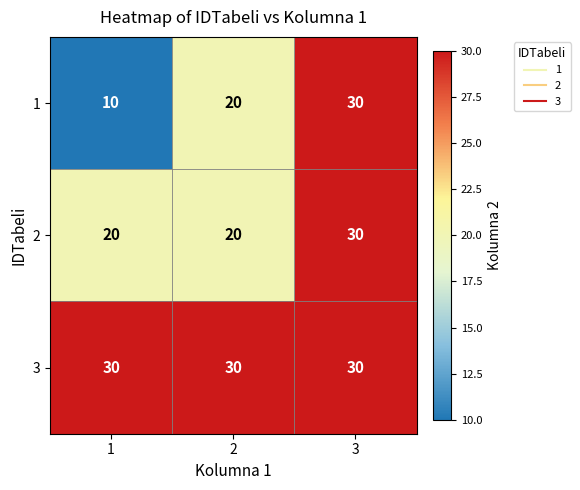

What is the greatest value displayed?

30